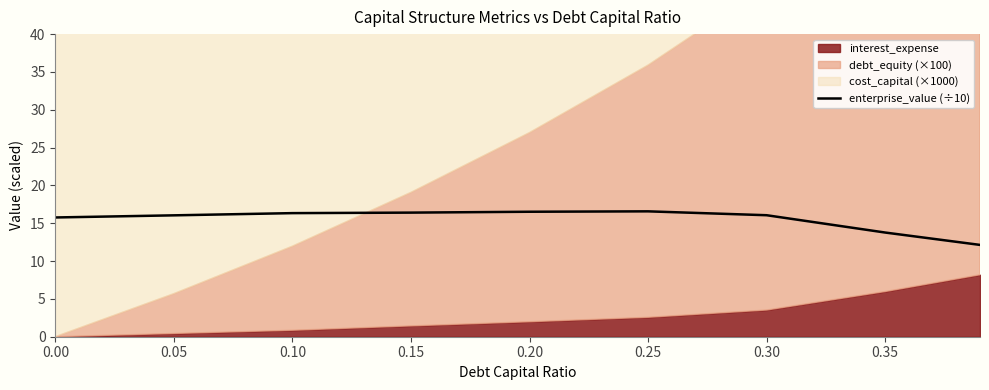

True or false: the data shows 15.8 at 0.00.

True